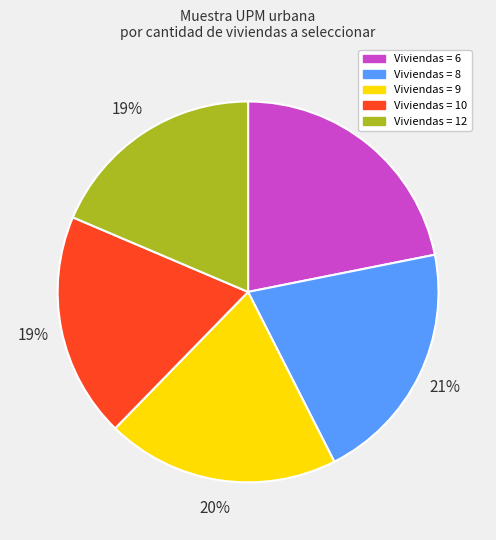

To the nearest percent, what is the difference between the largest and smallest slice percentages?

3%